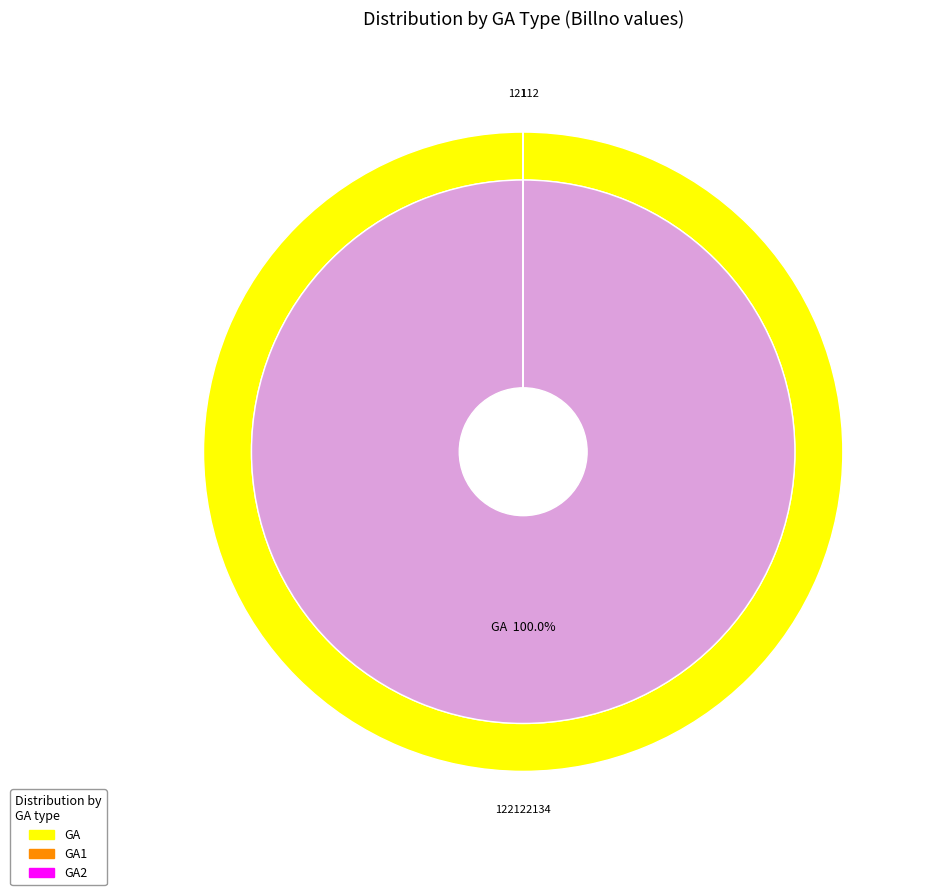

Does GA account for over 50% of the chart?

Yes